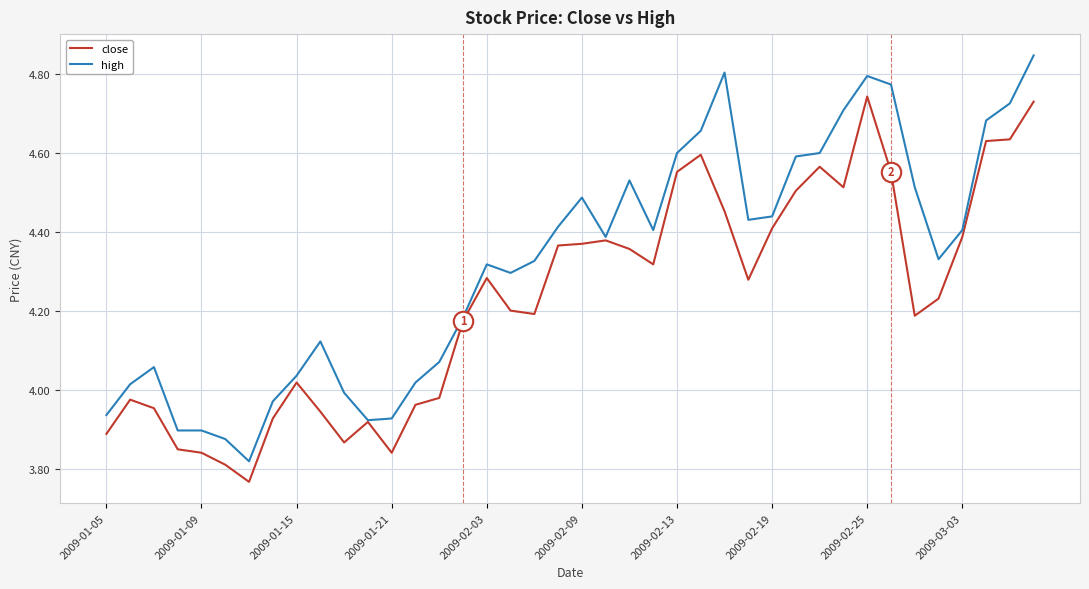

Count the number of categories in the chart.

40